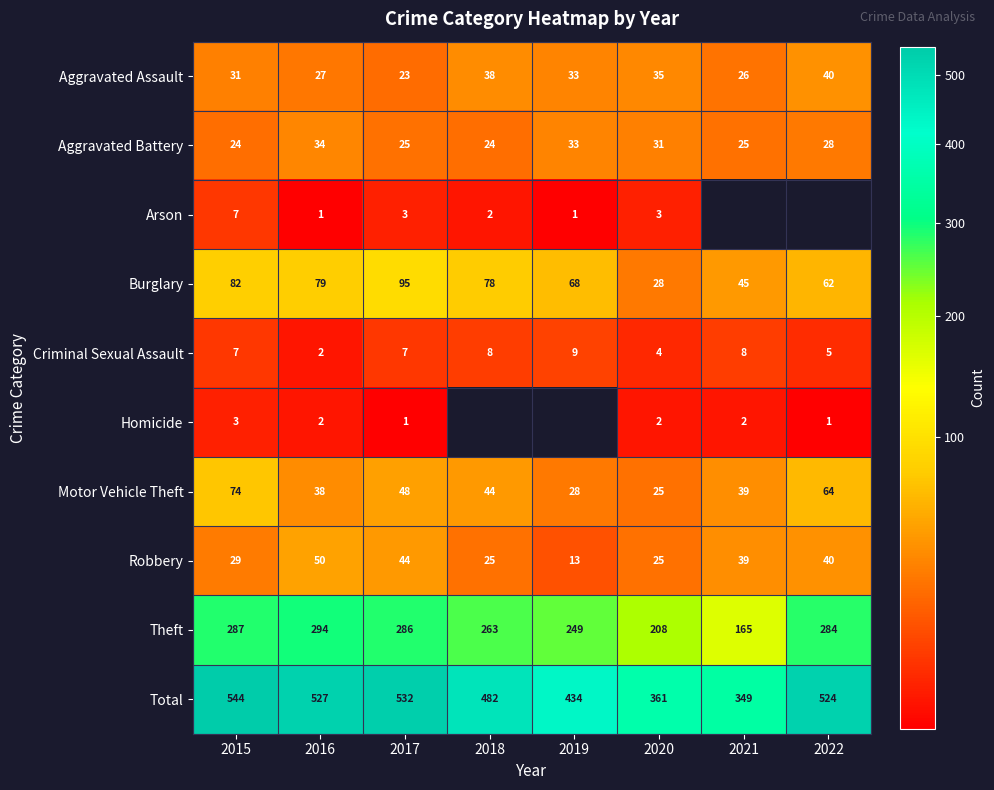

Where is Aggravated Assault nearest to the value 31?

2015